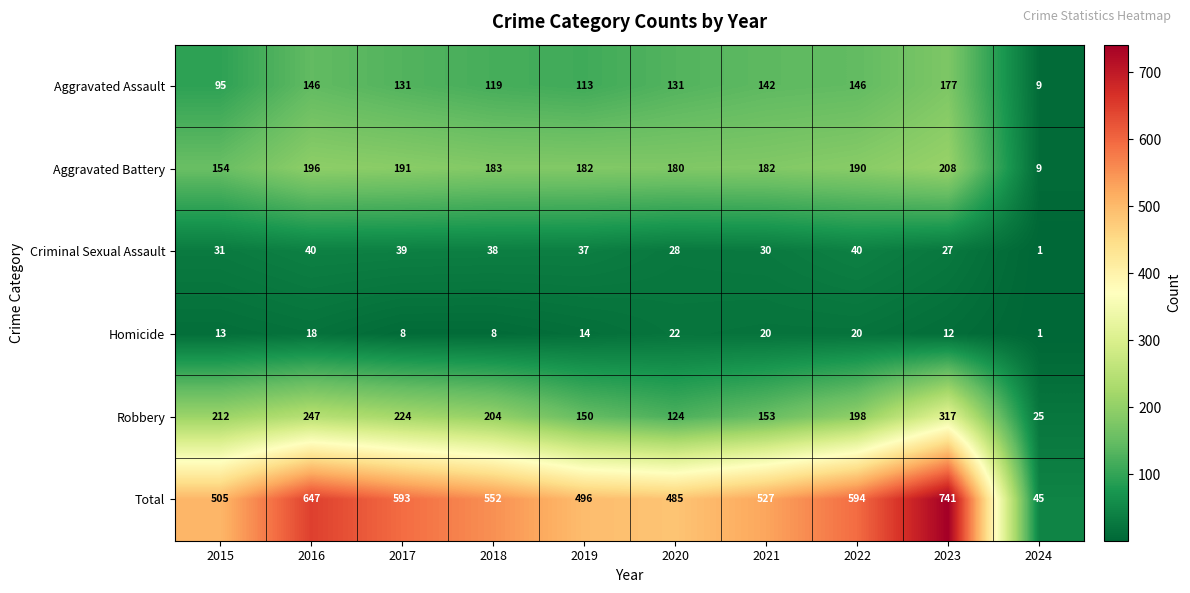

Where is Aggravated Assault nearest to the value 93?

2015